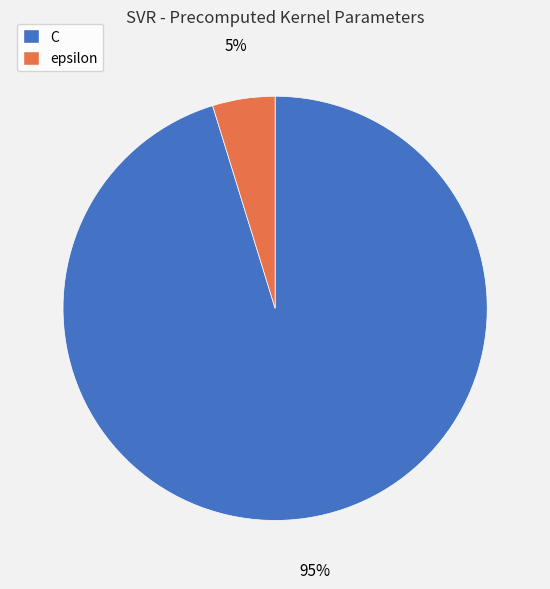

Does any single category account for the majority?

Yes